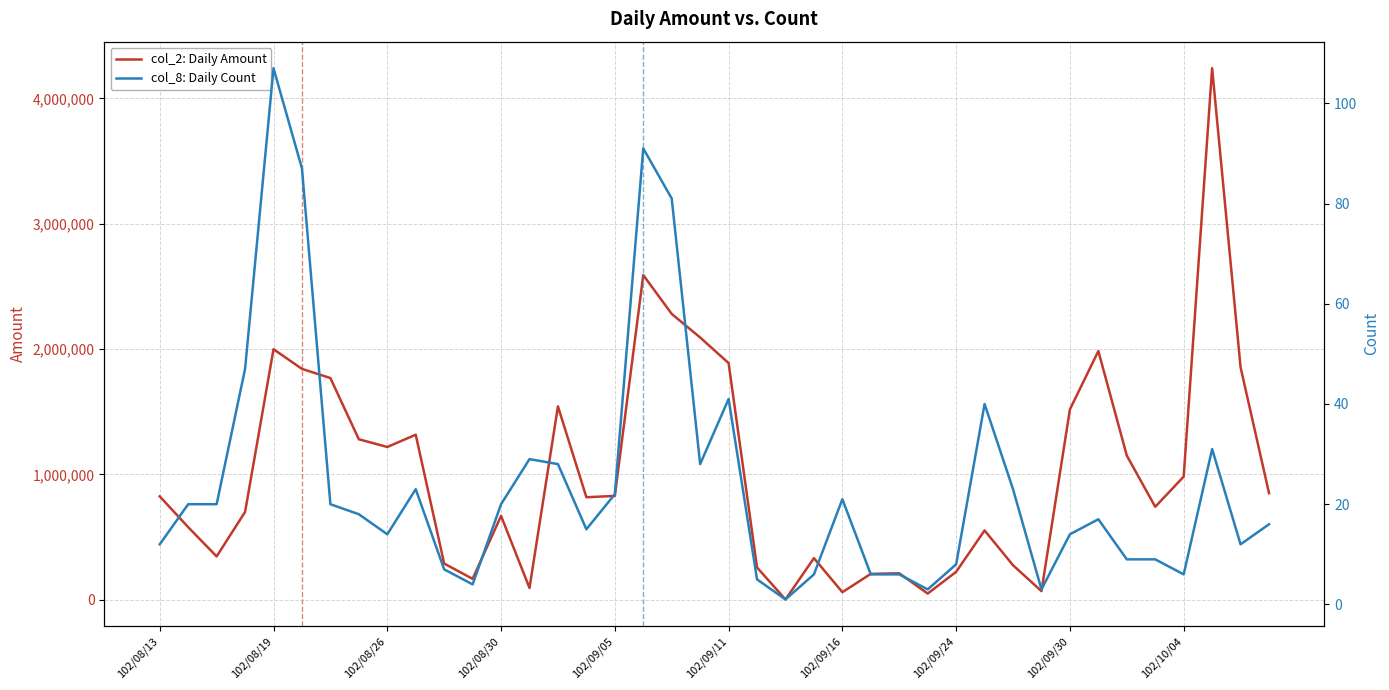

What is the difference between the highest and lowest values at 31?

68237